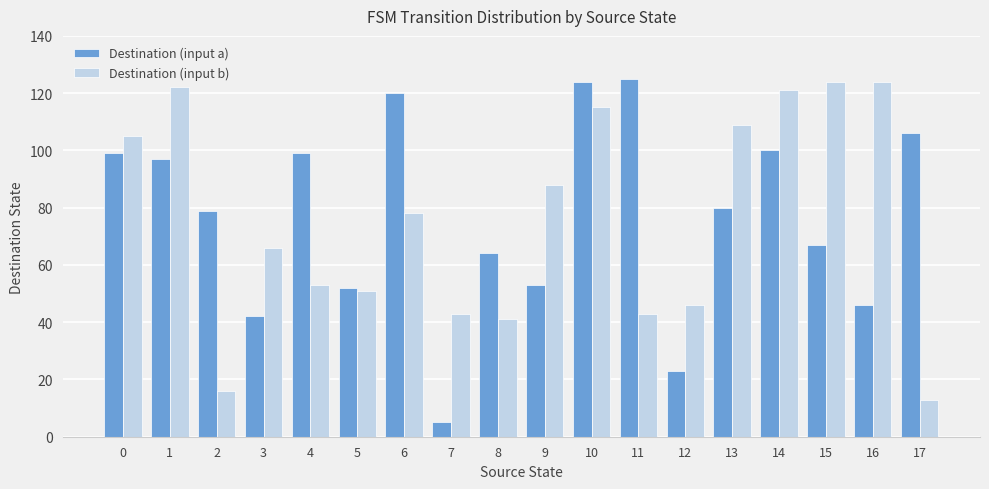

Between 9 and 10, which series saw the biggest shift?

Destination (input a)